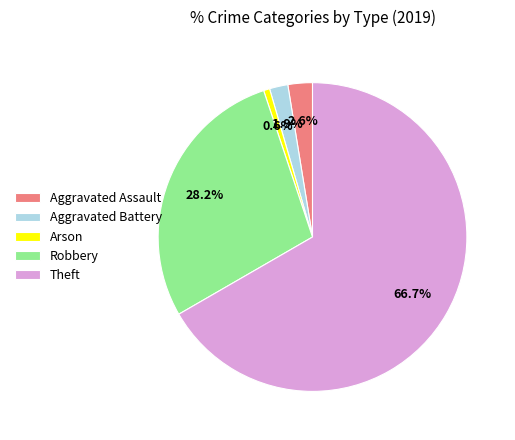

Which slice is the largest?

Theft